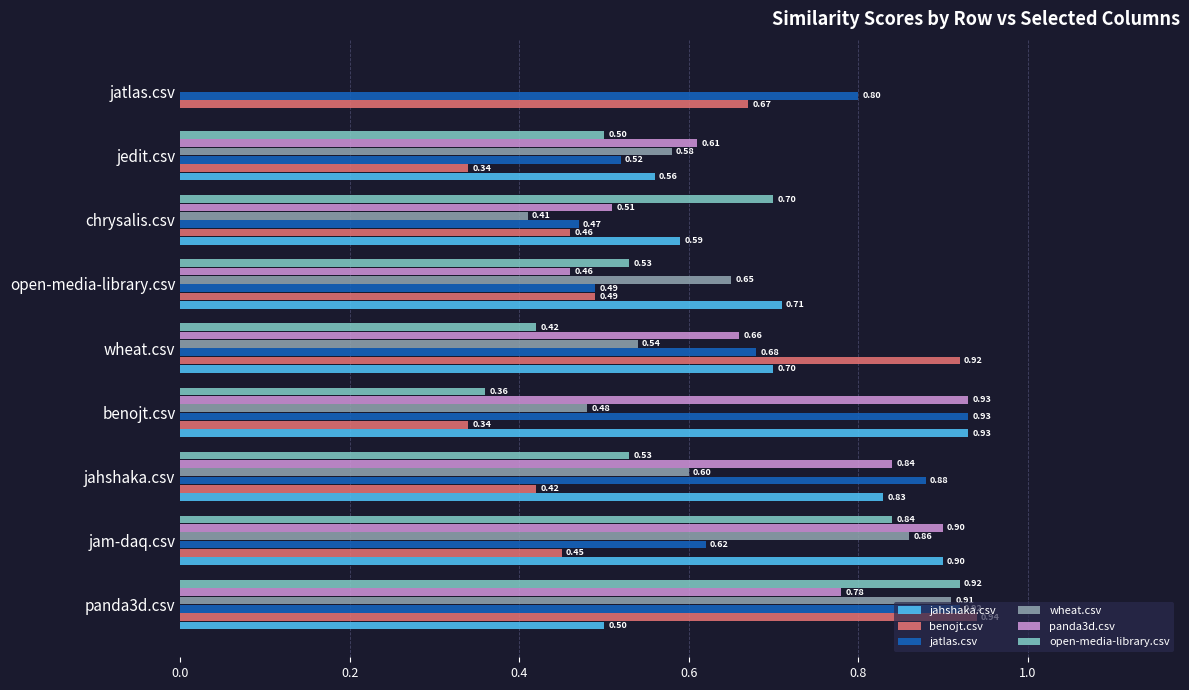

Which series changed the most between chrysalis.csv and jatlas.csv?

open-media-library.csv